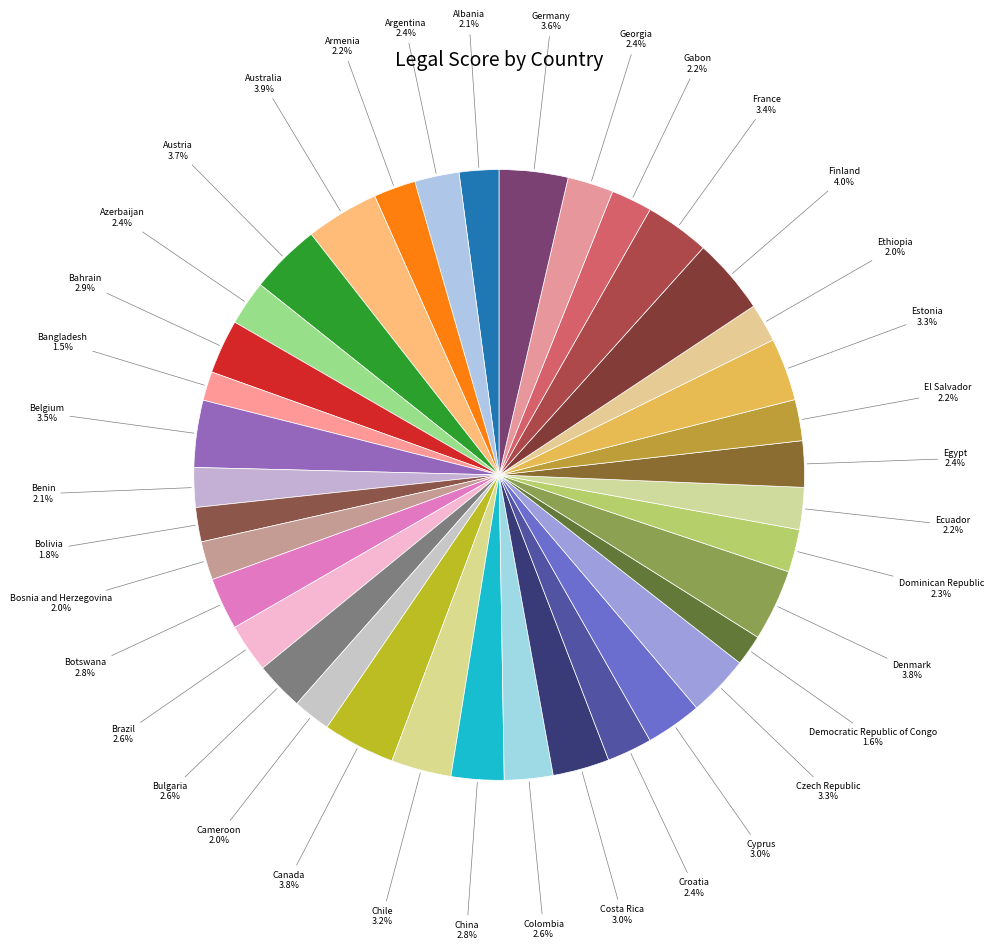

Is Australia the majority of the pie?

No